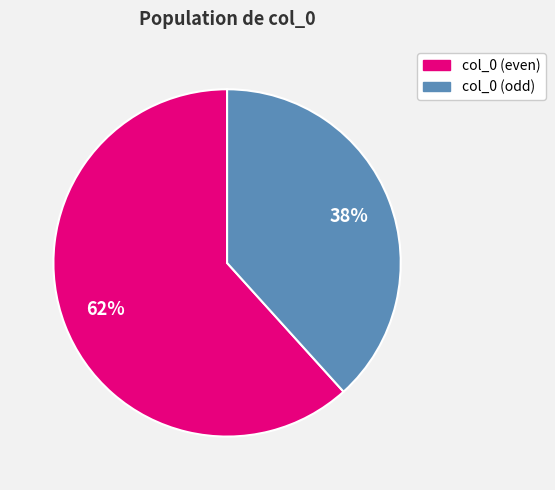

How many segments does this pie chart have?

2